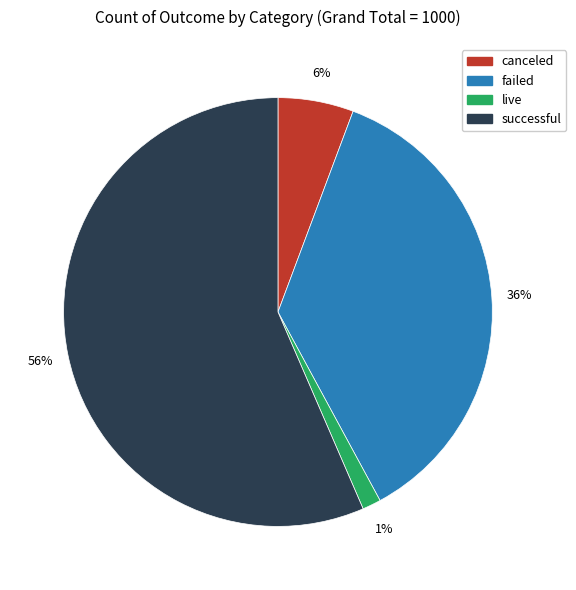

Do canceled and successful together represent more than half of the pie?

Yes